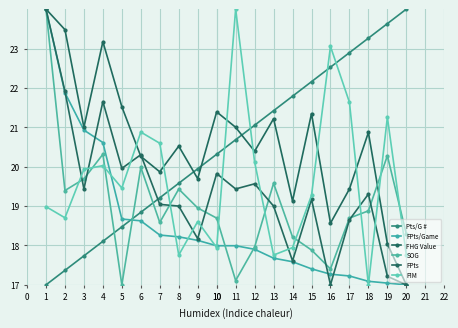

How many series are shown in this chart?

6